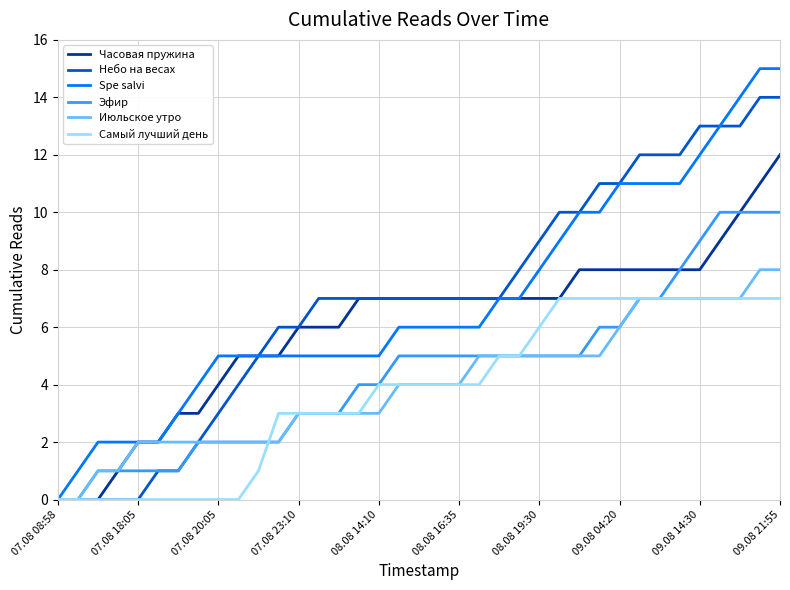

List the series in order of their peak value, lowest first.

Самый лучший день, Июльское утро, Эфир, Часовая пружина, Небо на весах, Spe salvi